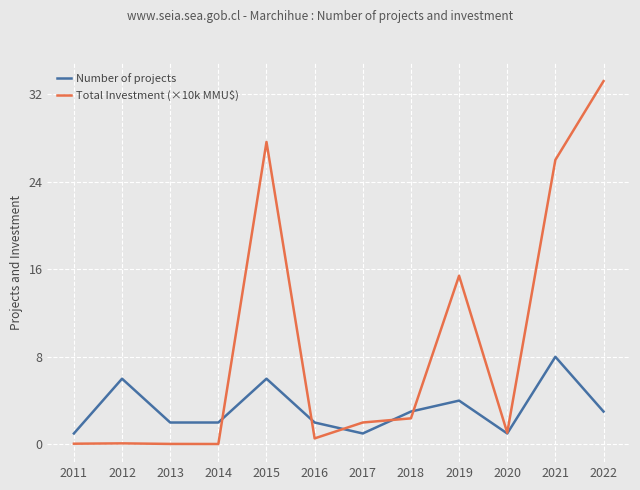

Which series has the widest spread of values?

Total Investment (×10k MMU$)